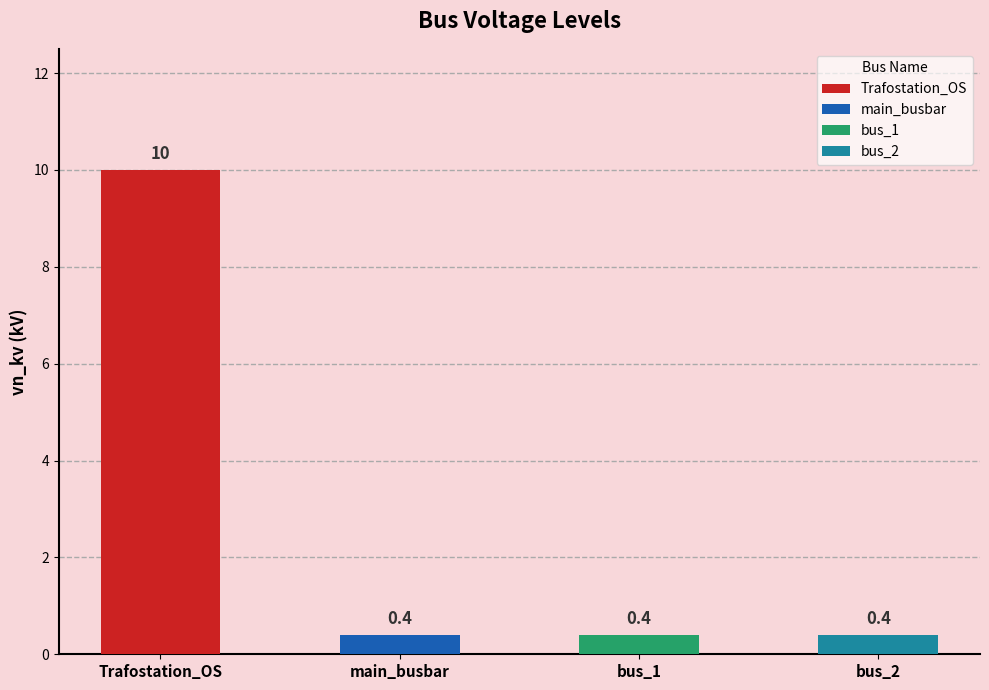

What is the sum of all values?

11.2